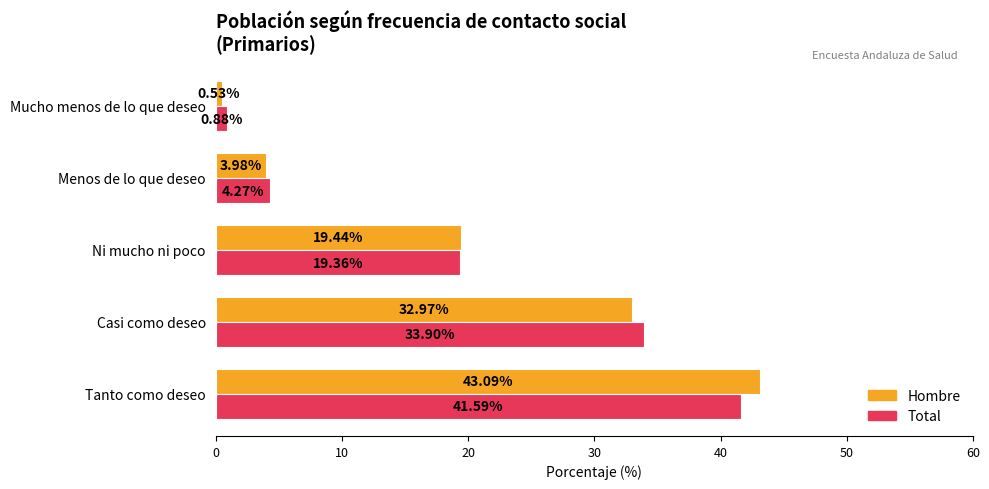

What is the difference between the maximum and second lowest values in the Hombre series?

39.1